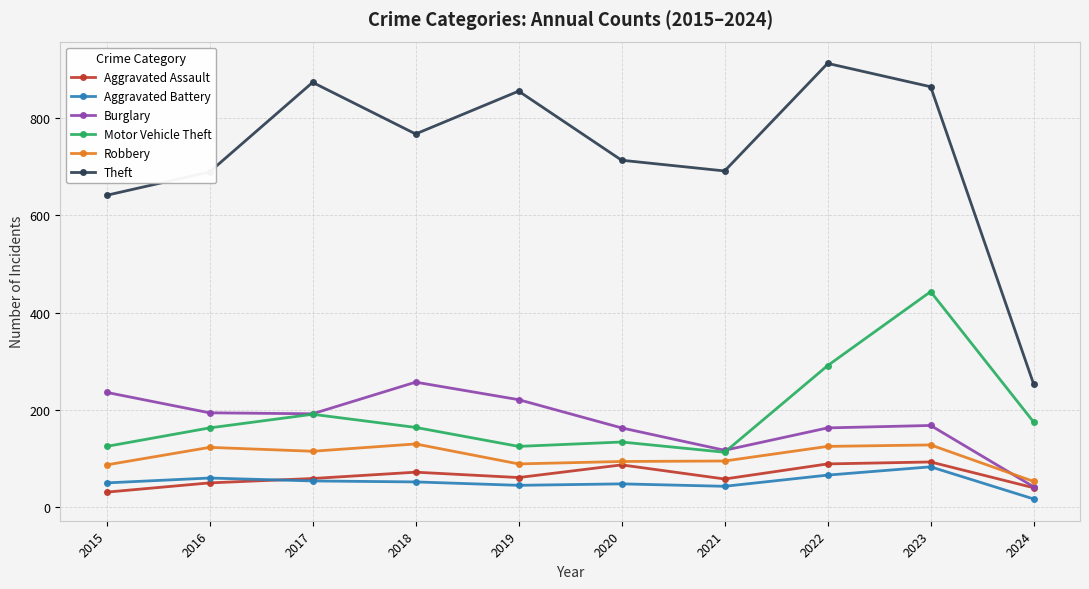

Rank the series at 2023 from lowest to highest value.

Aggravated Battery, Aggravated Assault, Robbery, Burglary, Motor Vehicle Theft, Theft